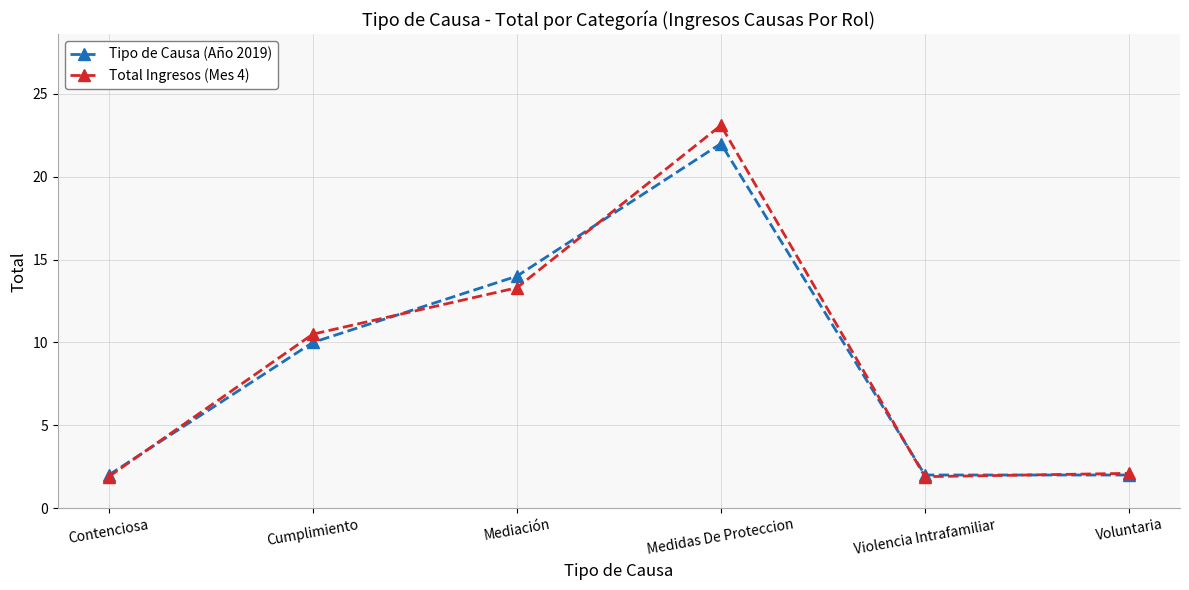

Is the value of Total Ingresos (Mes 4) at Mediación greater than the value of Tipo de Causa (Año 2019) at Violencia Intrafamiliar?

Yes